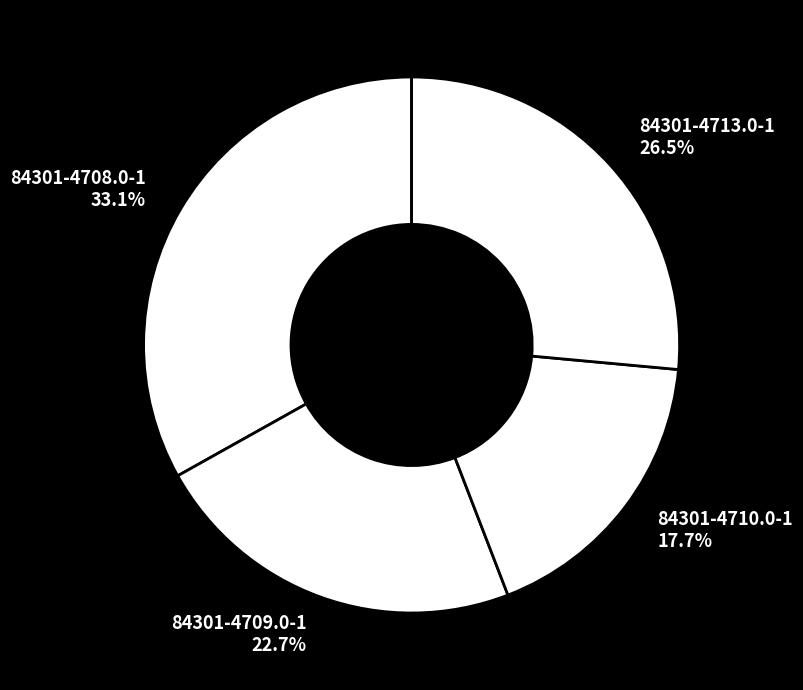

Is it true that 84301-4713.0-1 is 18% of the pie?

False